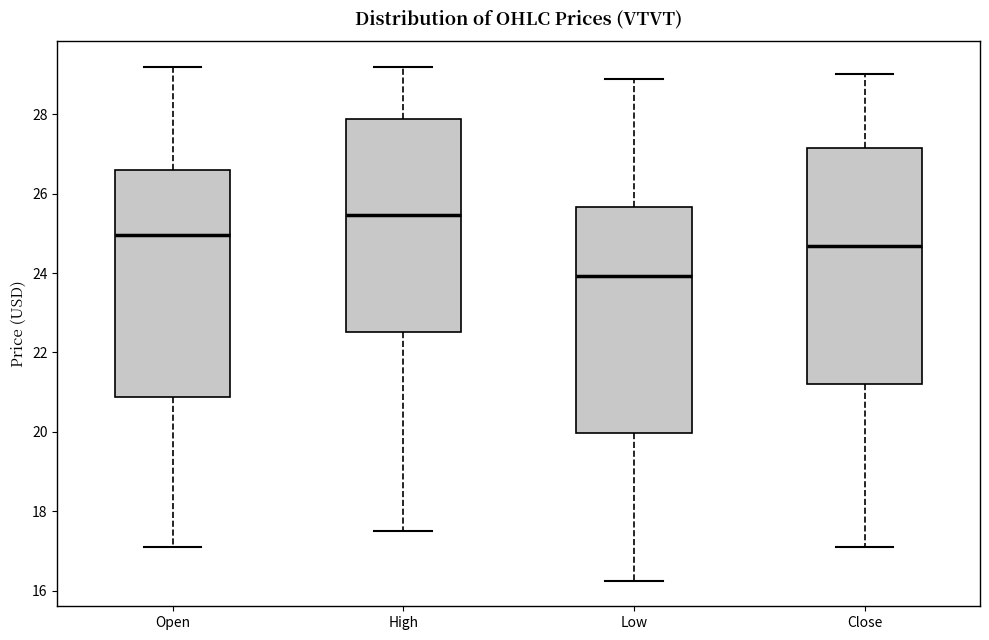

Where is the lower edge of the box for Close on the y-axis? The values are not printed on the chart, so give them approximately, as read against the axis.

21.2